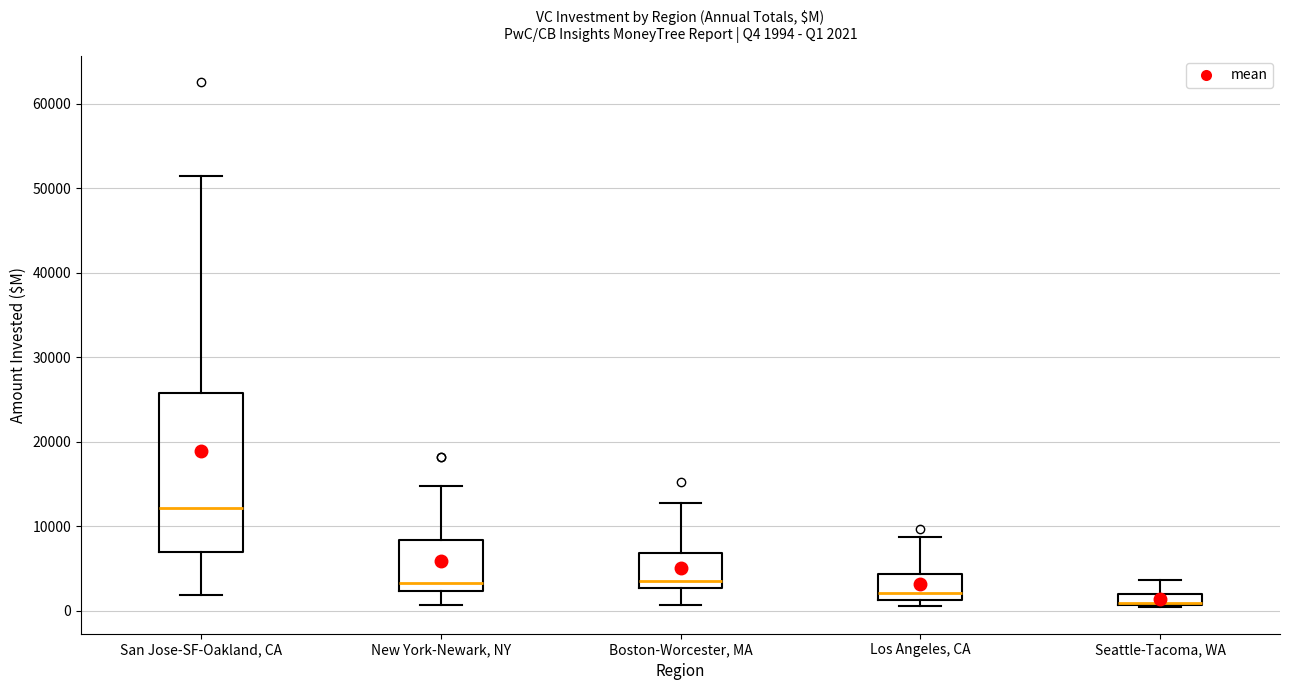

Which box has the lowest median line?

Seattle-Tacoma, WA